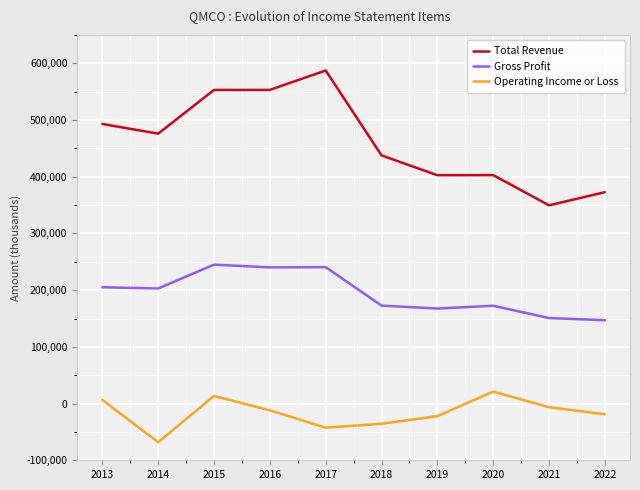

True or false: Gross Profit has more than 1 points higher than both neighbors.

True